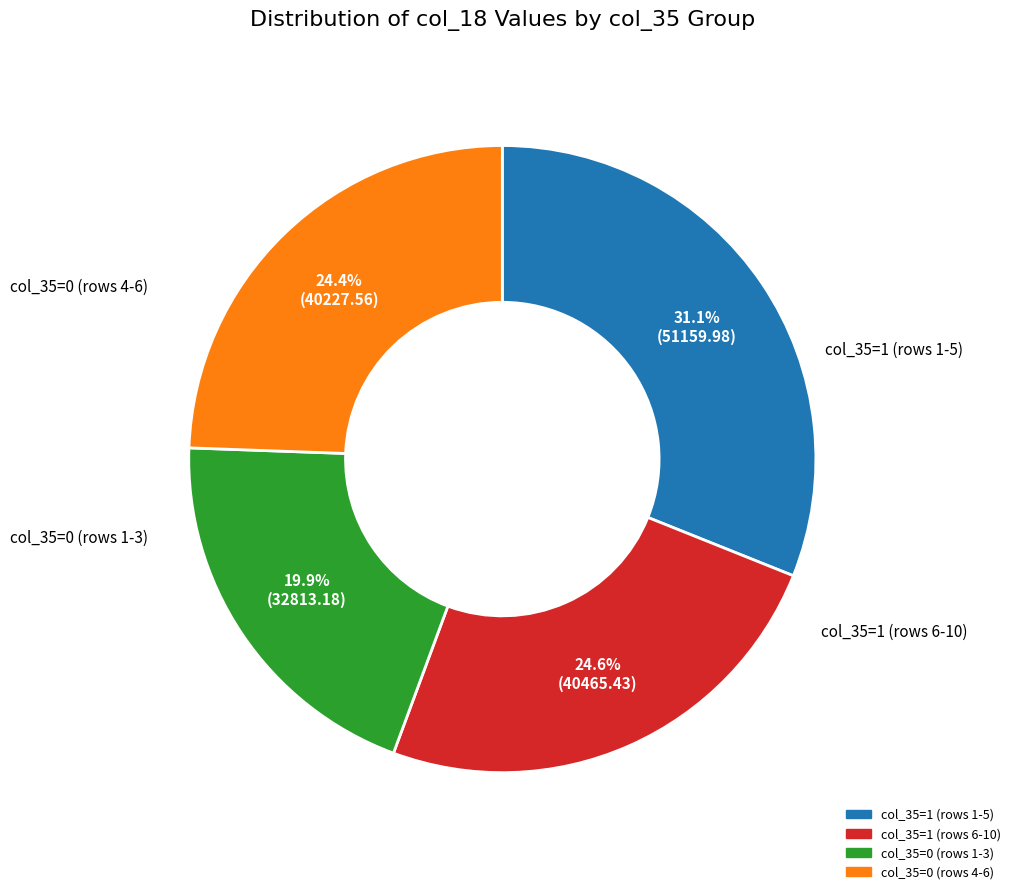

Does any single category account for the majority?

No